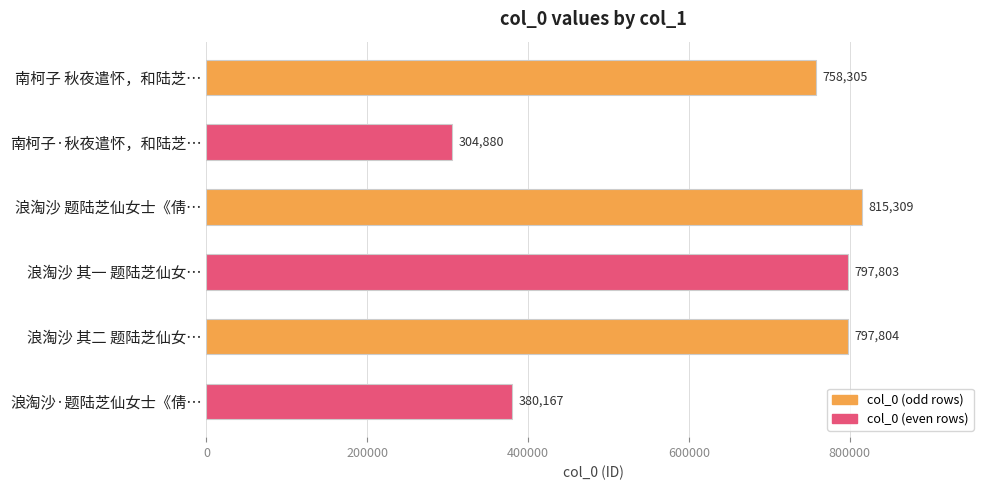

What is the value of the 4th bar from the top?

797803